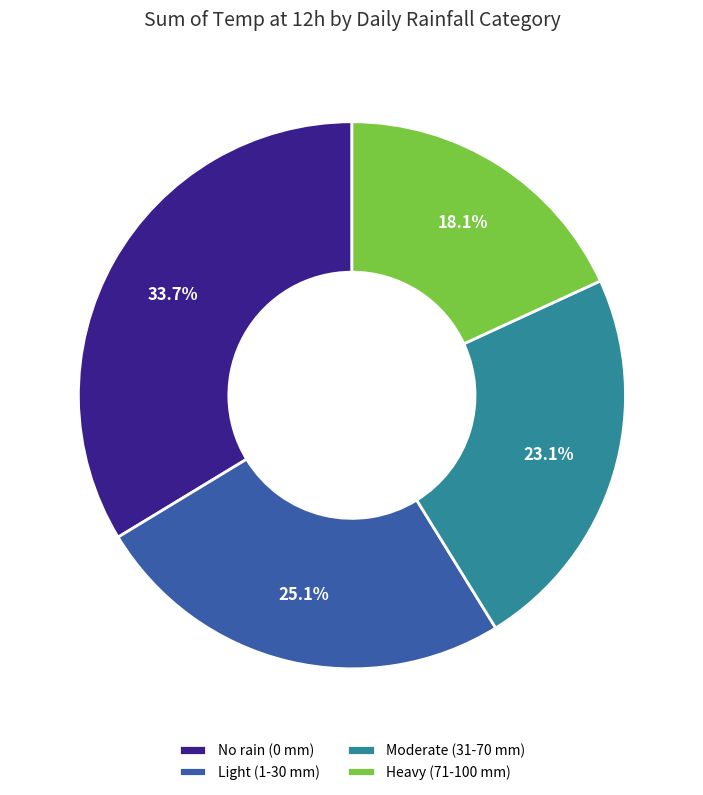

Which slice is the smallest?

Heavy (71-100 mm)